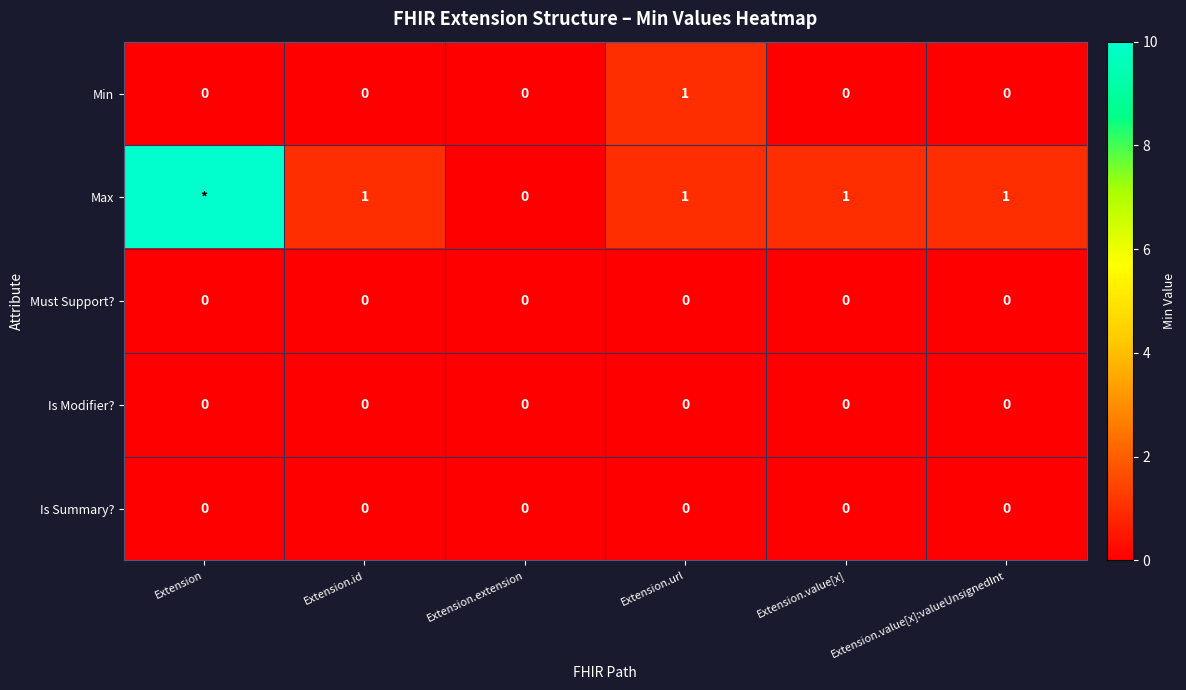

Between Extension.value[x]:valueUnsignedInt and Extension.id, which is larger?

Extension.value[x]:valueUnsignedInt